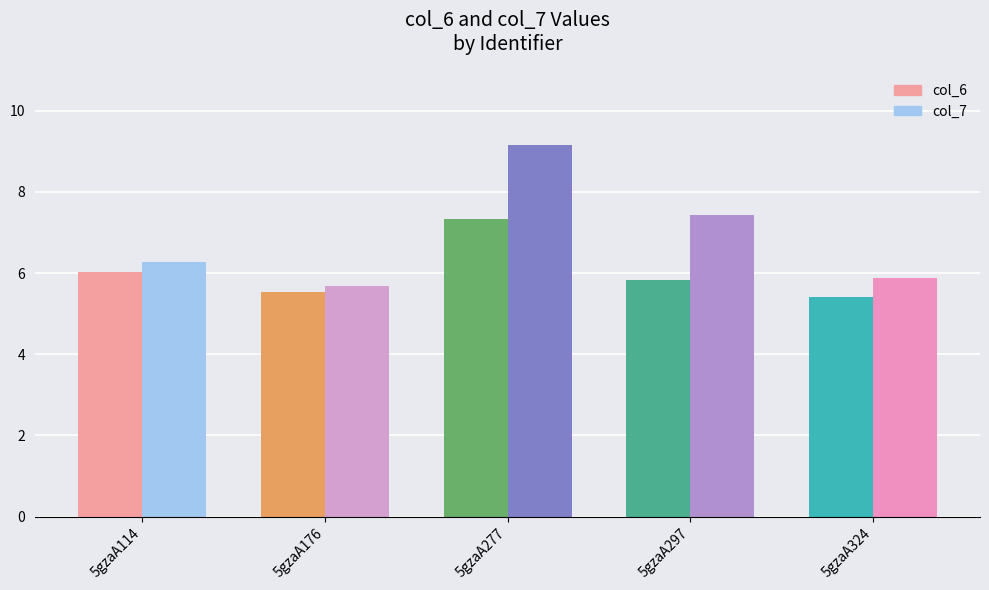

Rank the categories by col_7 value from highest to lowest.

5gzaA277, 5gzaA297, 5gzaA114, 5gzaA324, 5gzaA176